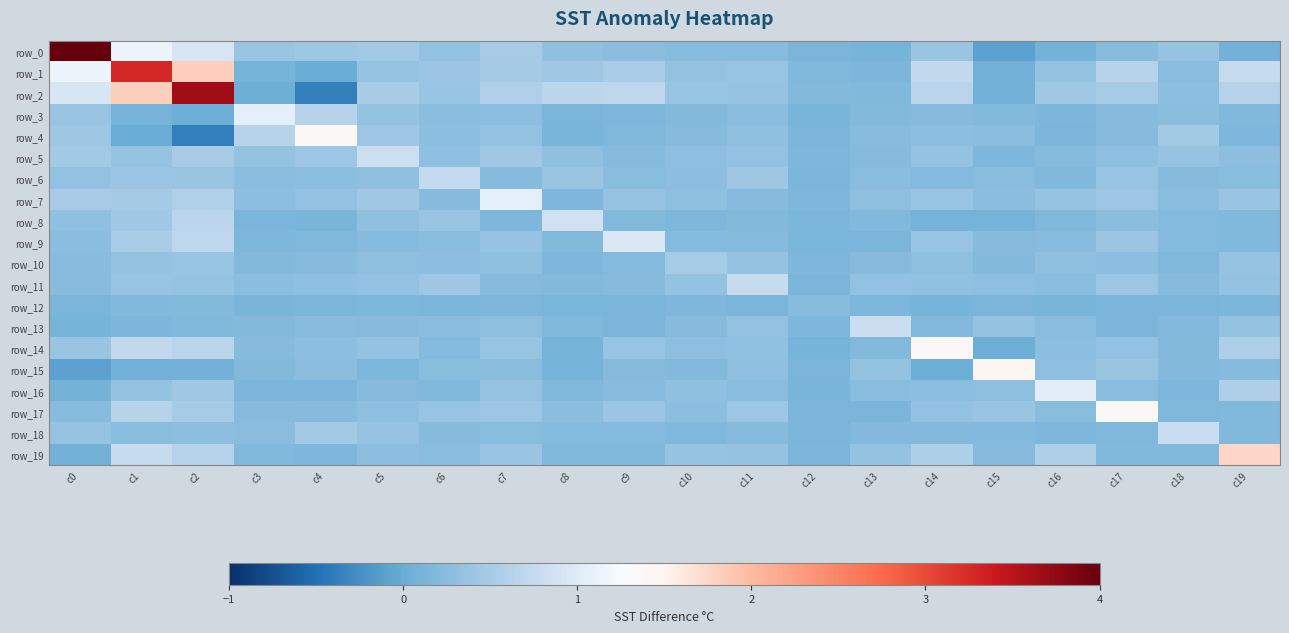

Rank the series by their maximum value, from highest to lowest.

row_0, row_2, row_1, row_19, row_15, row_4, row_14, row_17, row_3, row_7, row_16, row_9, row_8, row_5, row_13, row_18, row_11, row_6, row_10, row_12